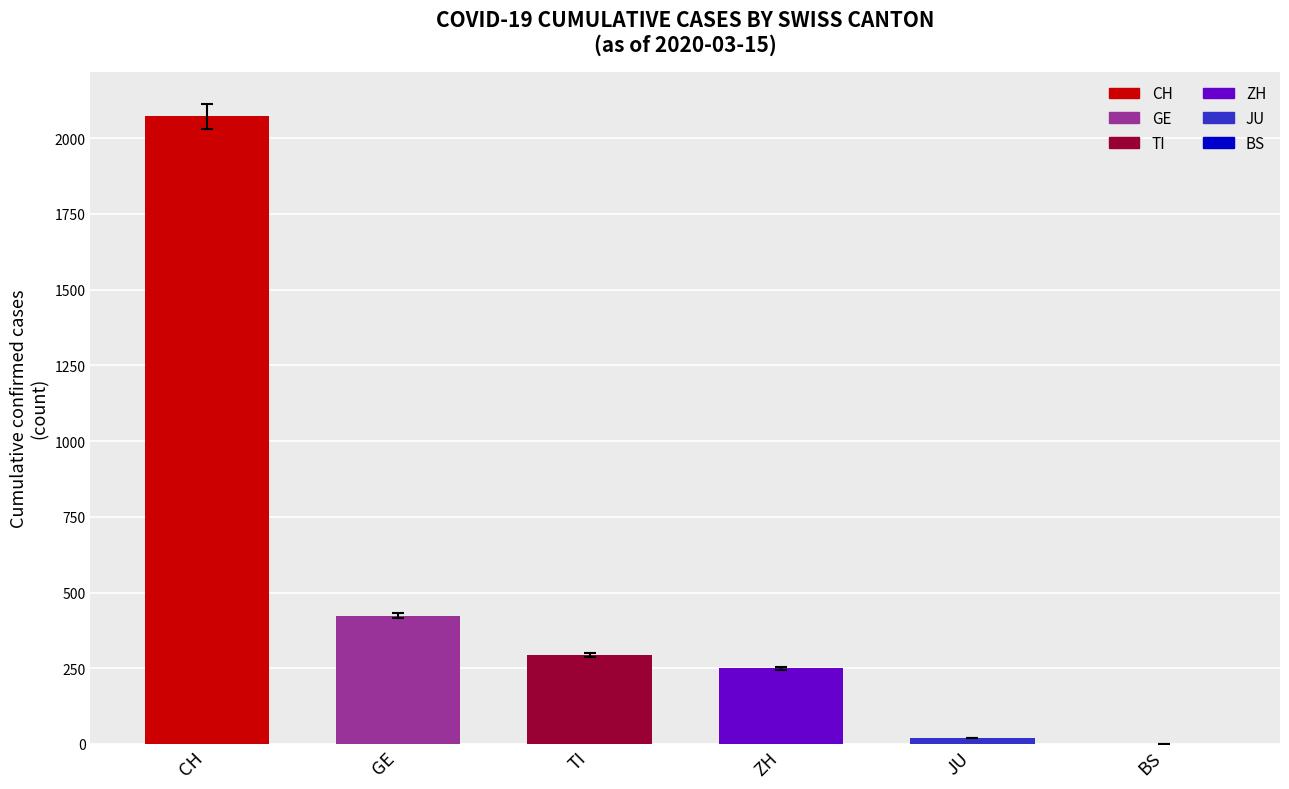

Are the bars horizontal?

No